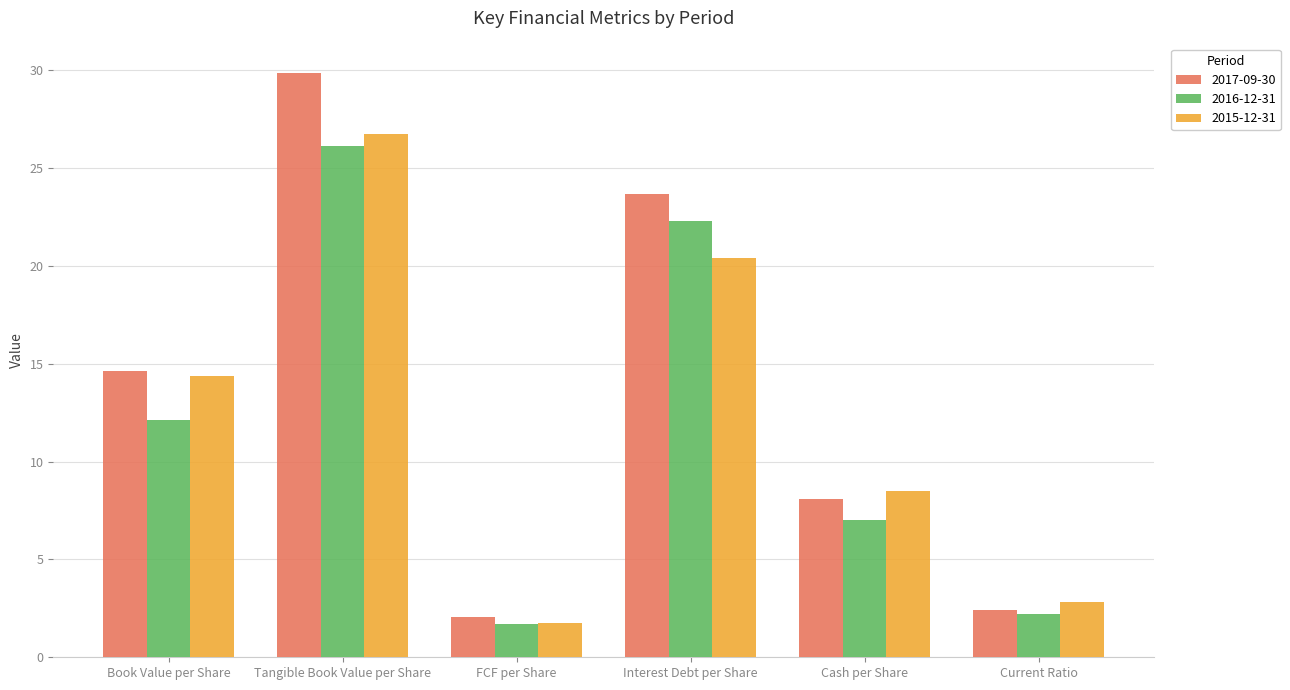

At which label does 2015-12-31 reach its minimum?

FCF per Share